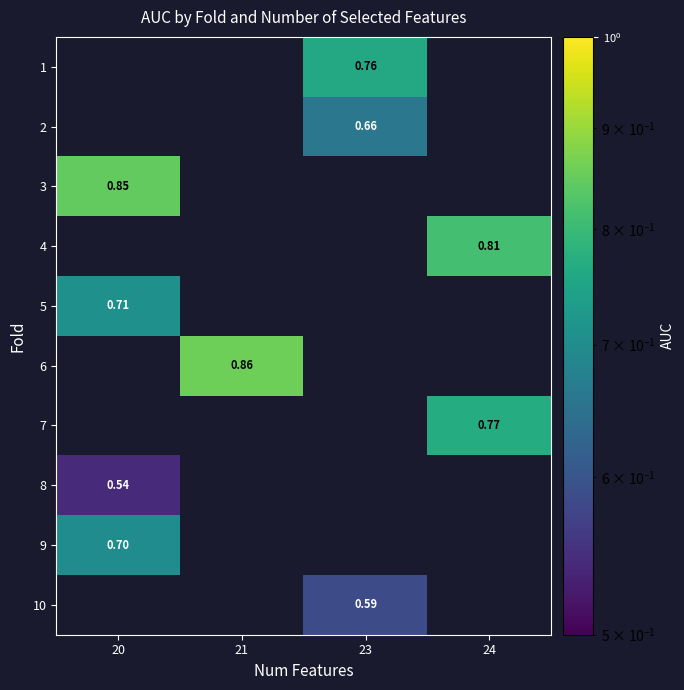

Is the value of row_8 at 23 greater than the value of row_4 at 20?

No